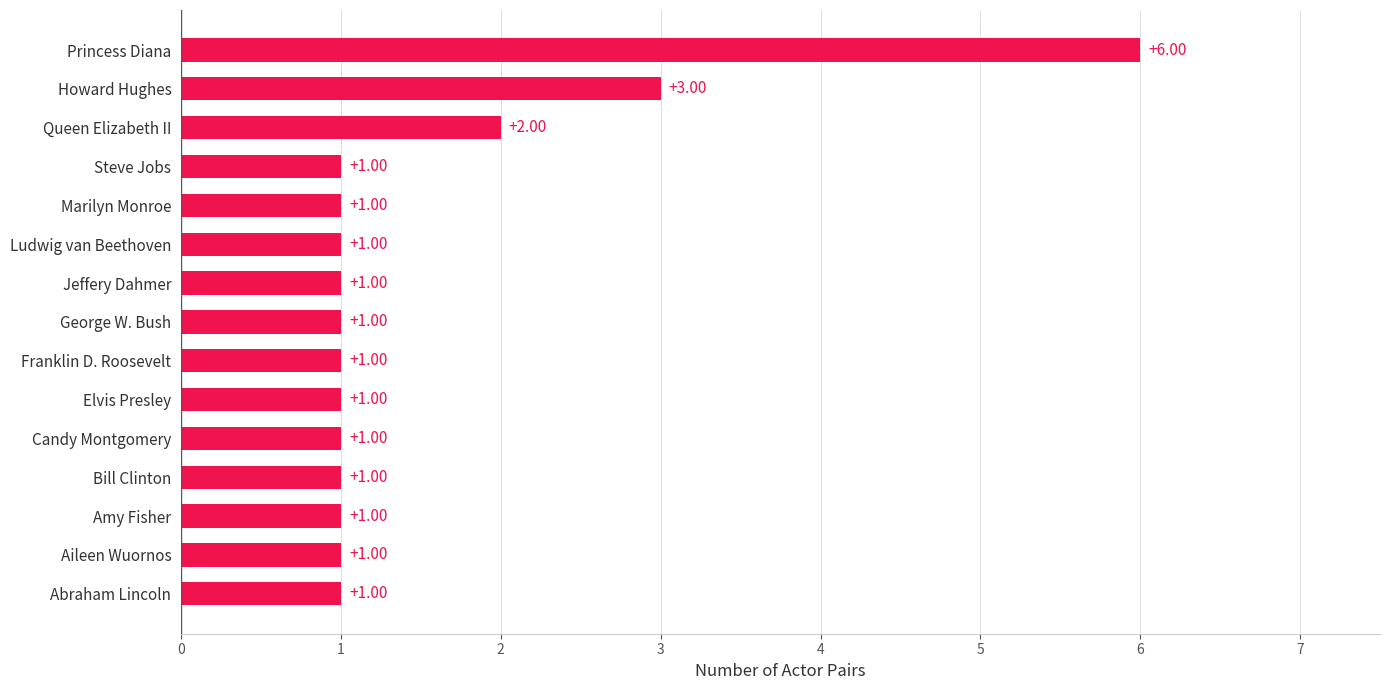

What is the difference between the maximum and minimum values?

5